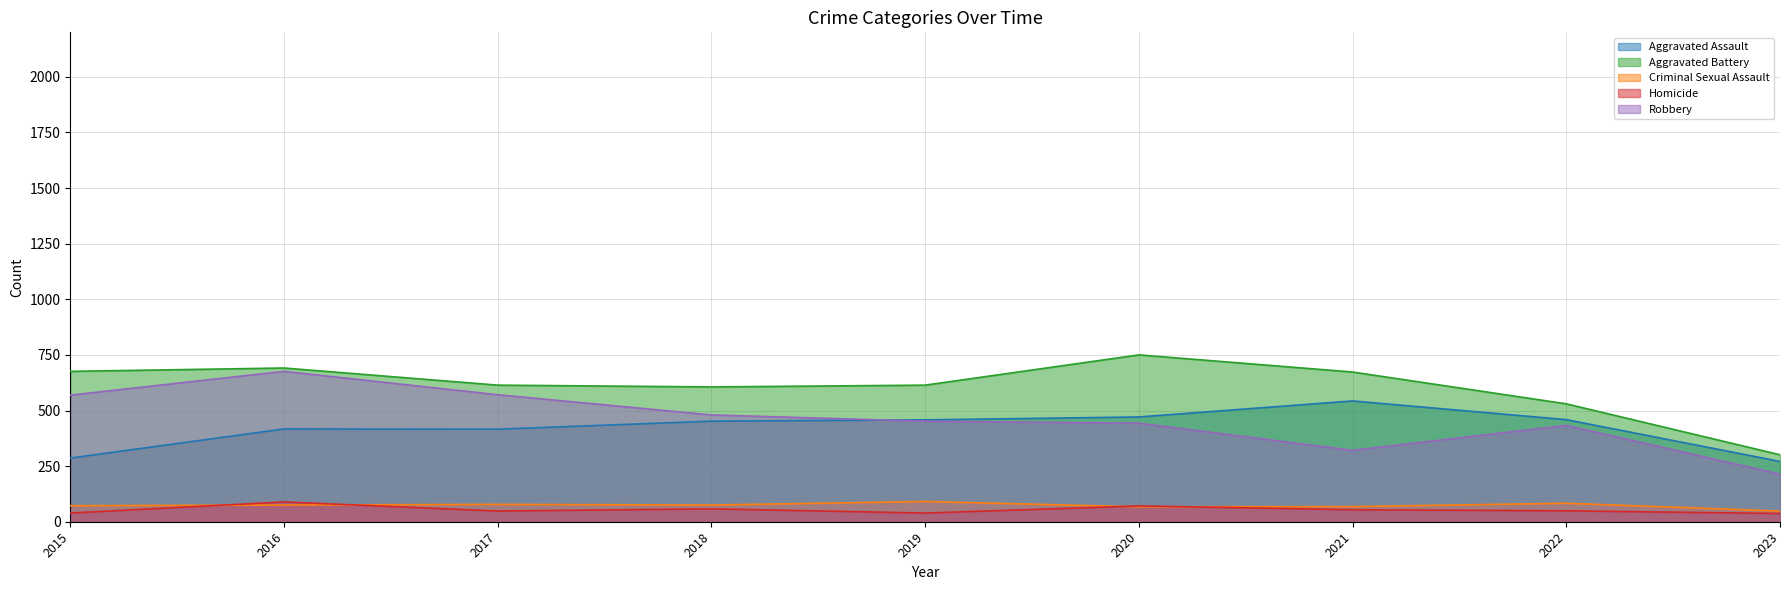

Between 2016 and 2017, which series saw the biggest shift?

Robbery